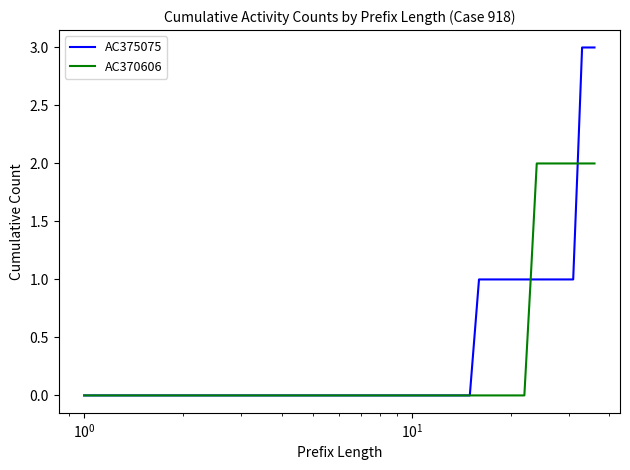

Which series has the widest spread of values?

AC375075